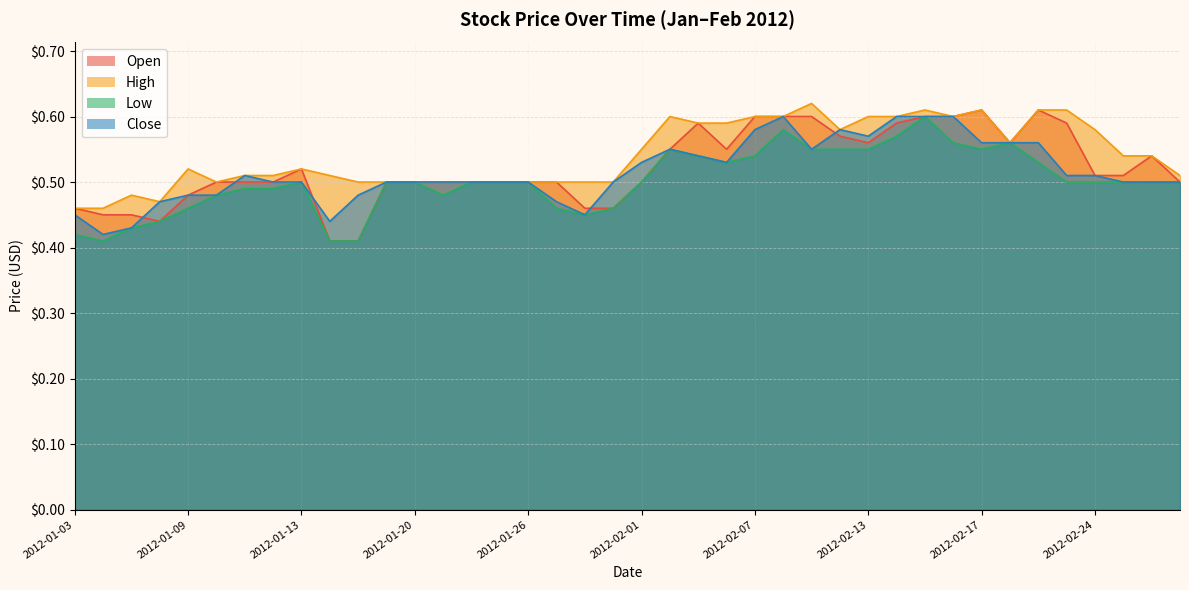

Which label corresponds to the largest value in the chart?

2012-02-09